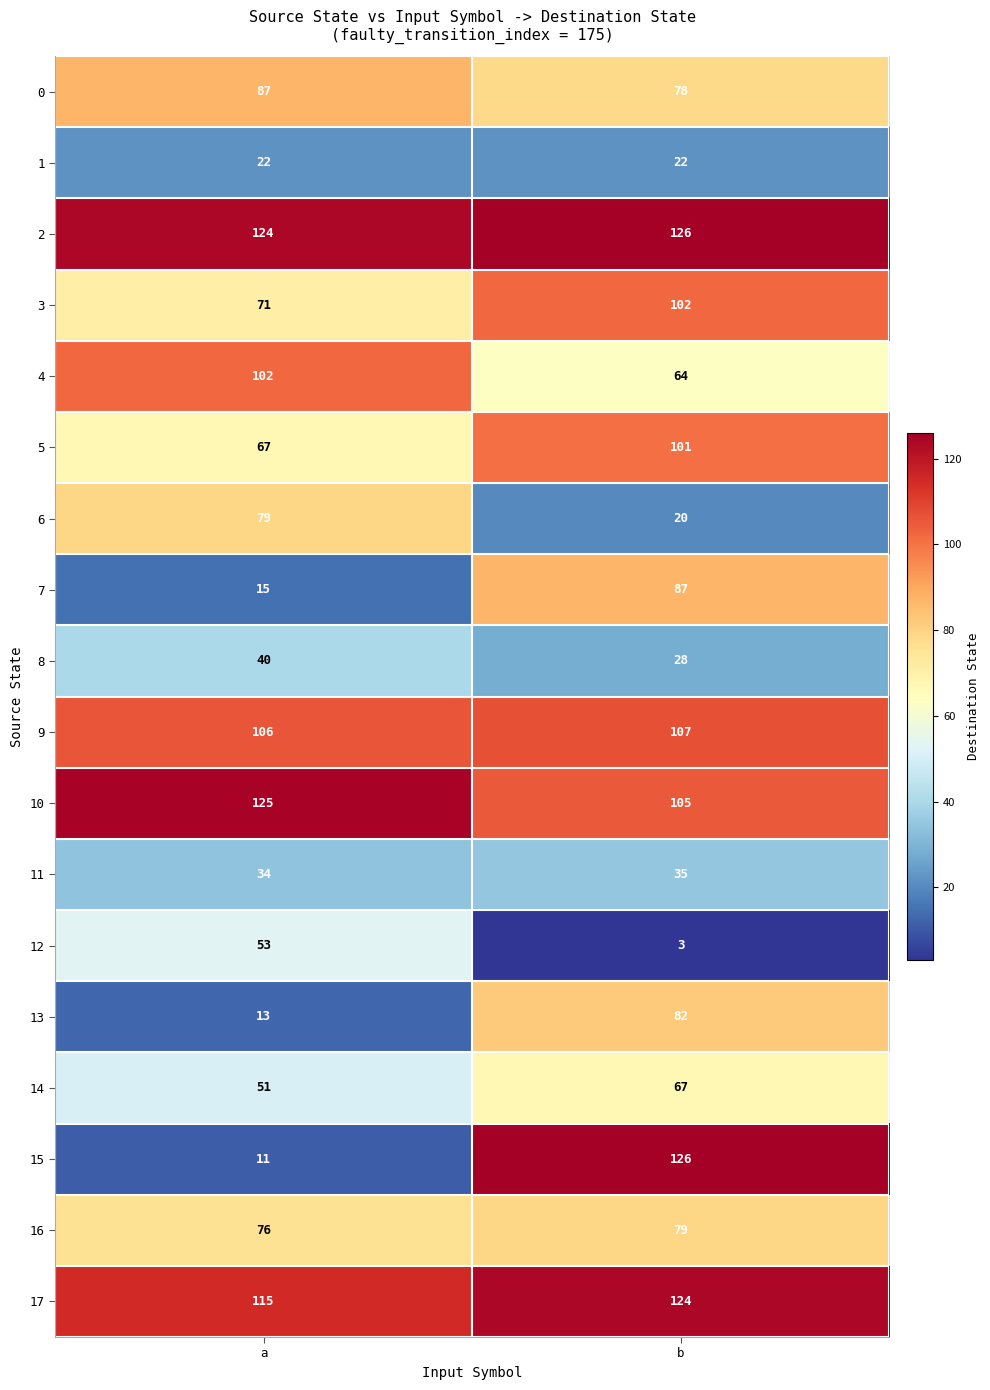

How many data points in 3 are less than 102?

1